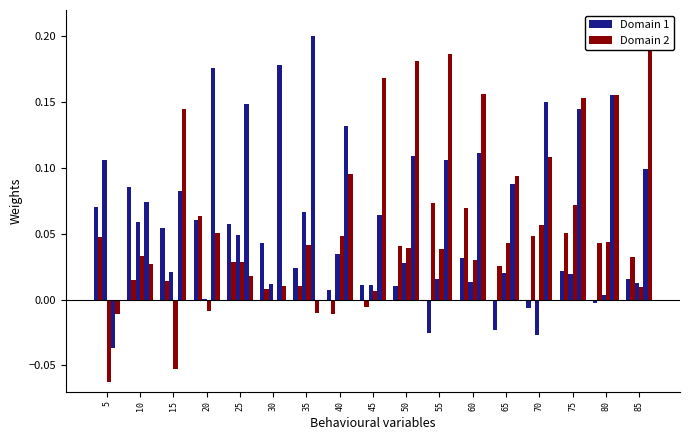

Are the bars grouped side by side (vs. stacked)?

Yes